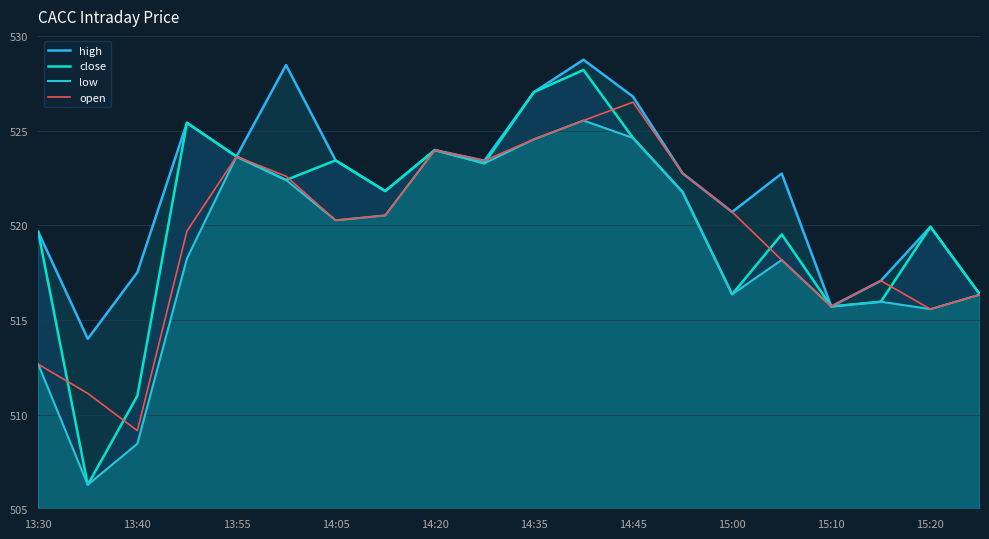

True or false: open has more than 1 points higher than both neighbors.

True